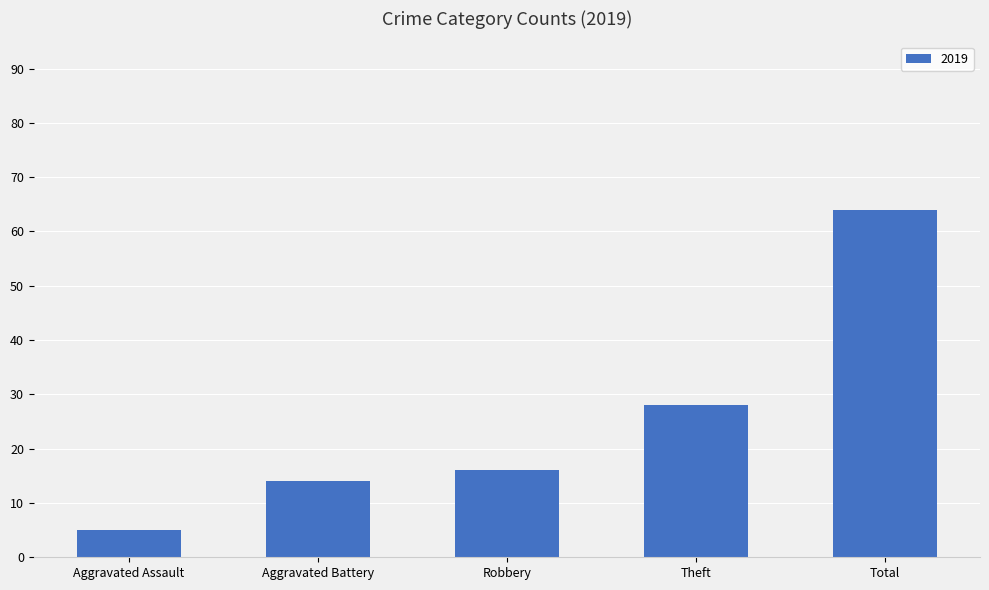

At which category does the chart reach its minimum across all series?

Aggravated Assault